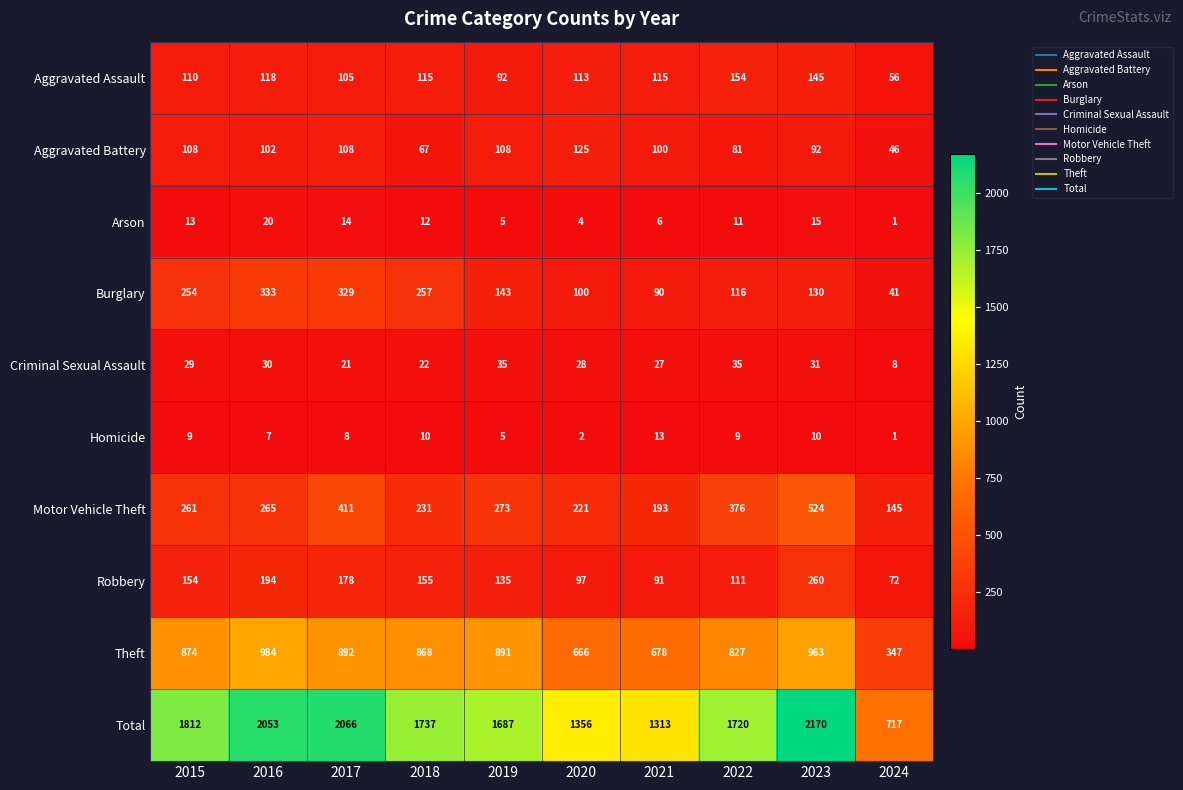

Which category has the lowest value across all series?

2024